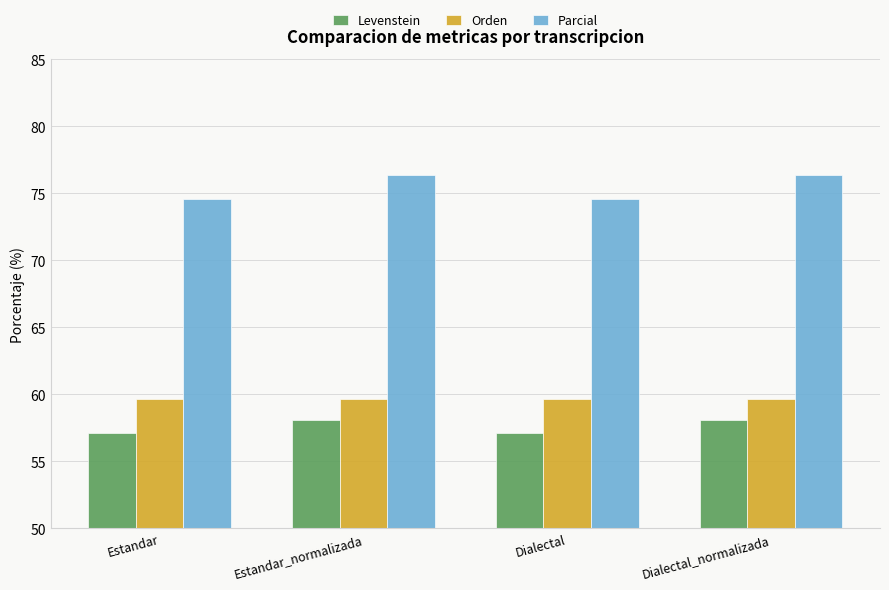

What is the total value across all series at Dialectal_normalizada?

194.1